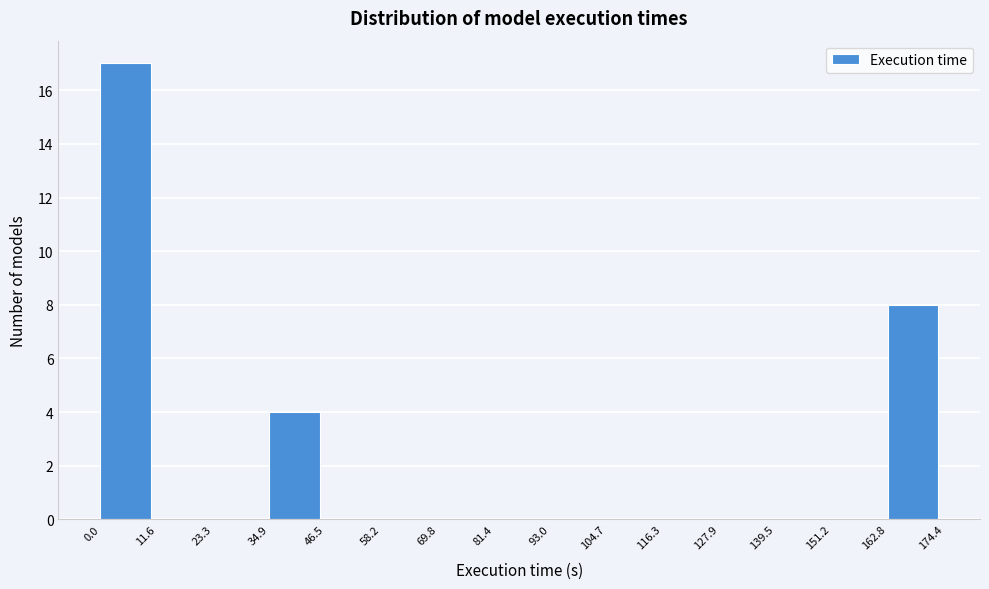

What is the height of the bar covering 0.0 to 11.6 on the x-axis? The values are not printed on the chart, so give them approximately, as read against the axis.

17